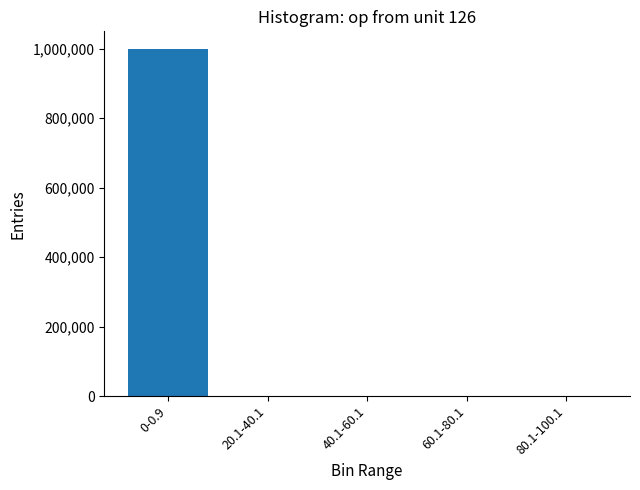

Where does the data first go above 10?

0-0.9